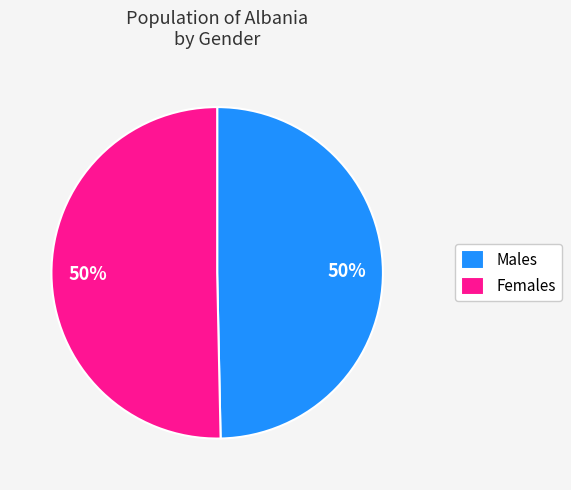

Combined, do Females and Males account for over 50%?

Yes